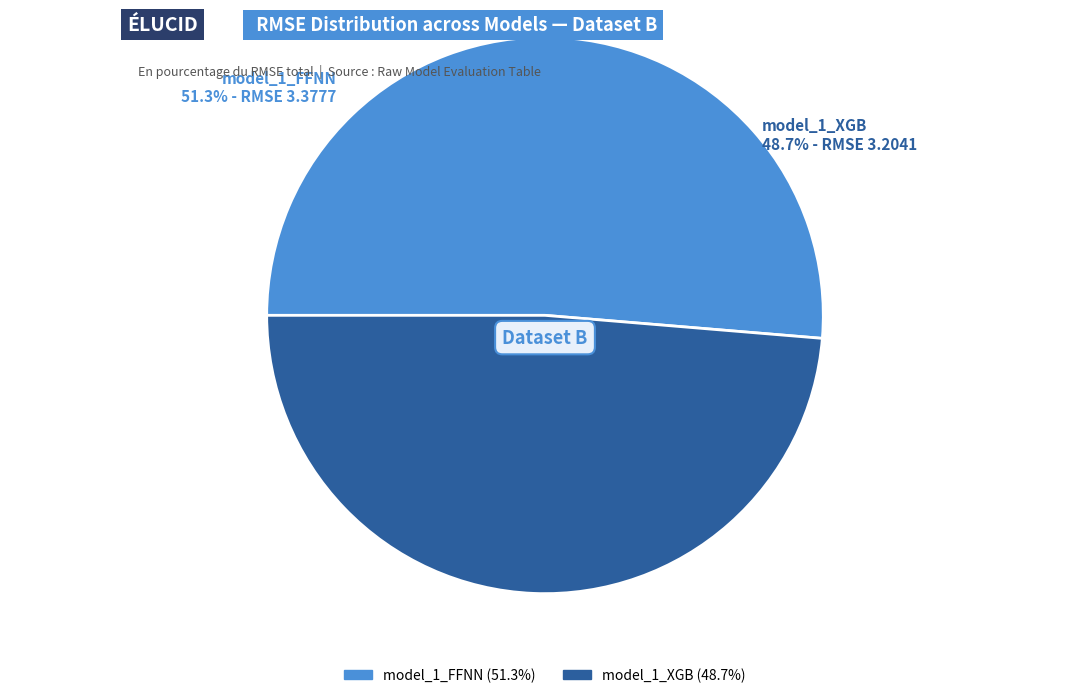

Is it true that model_1_XGB is 49% of the pie?

True